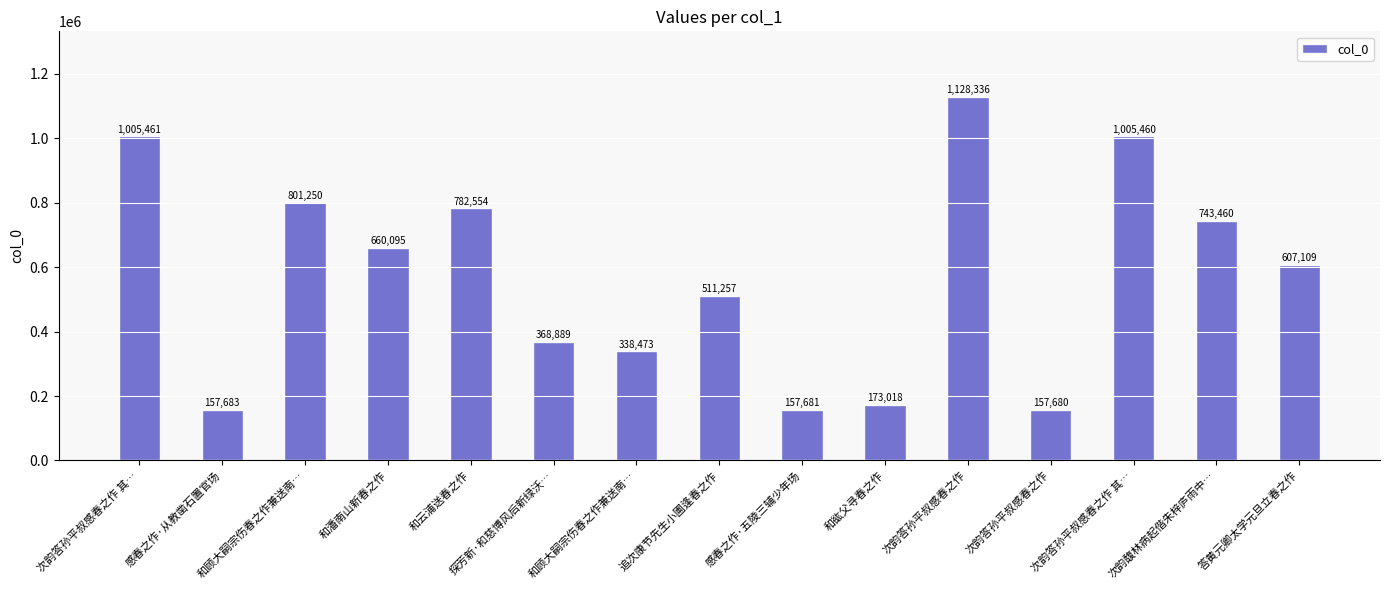

Are the bars horizontal?

No